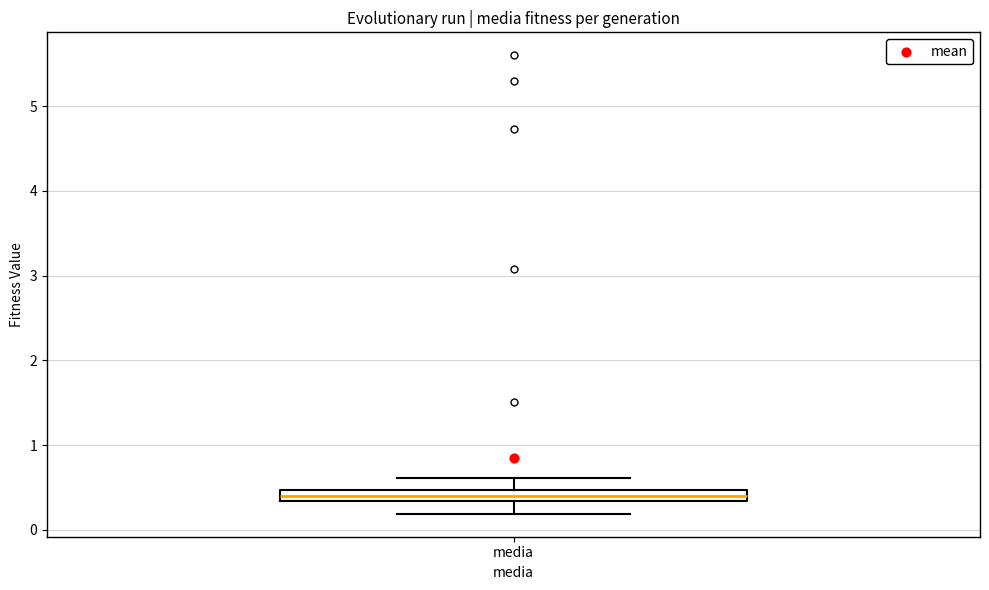

Where does the median line of the box for media sit on the y-axis? The values are not printed on the chart, so give them approximately, as read against the axis.

0.4